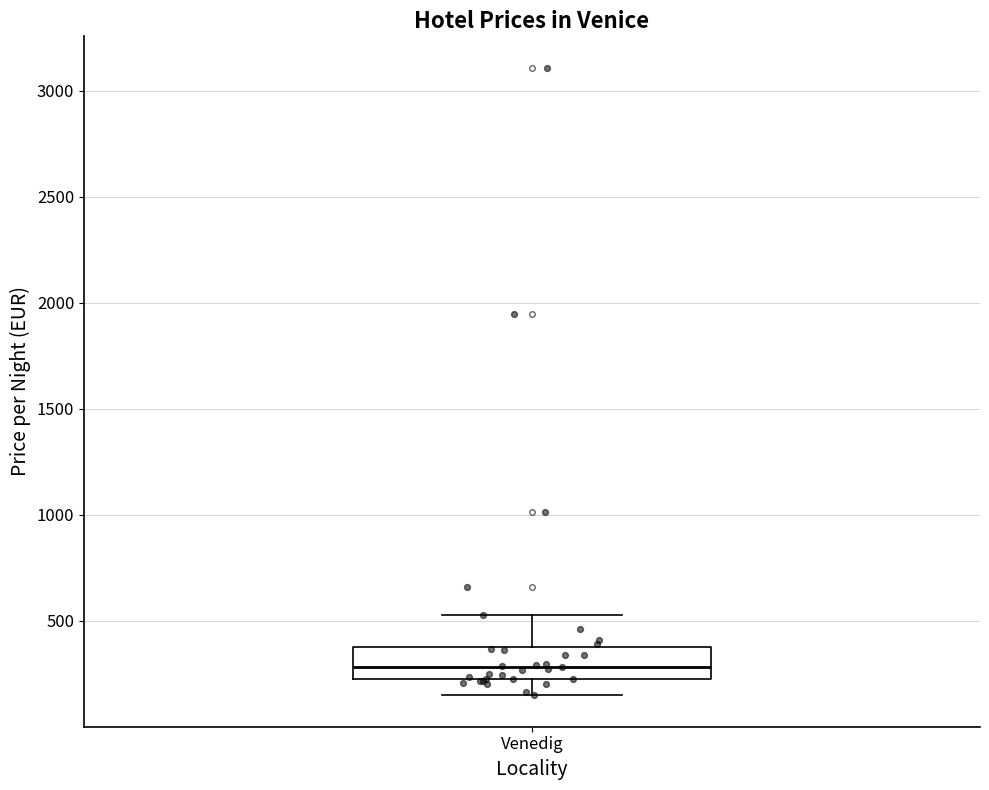

Where is the lower edge of the box for Venedig on the y-axis? The values are not printed on the chart, so give them approximately, as read against the axis.

250